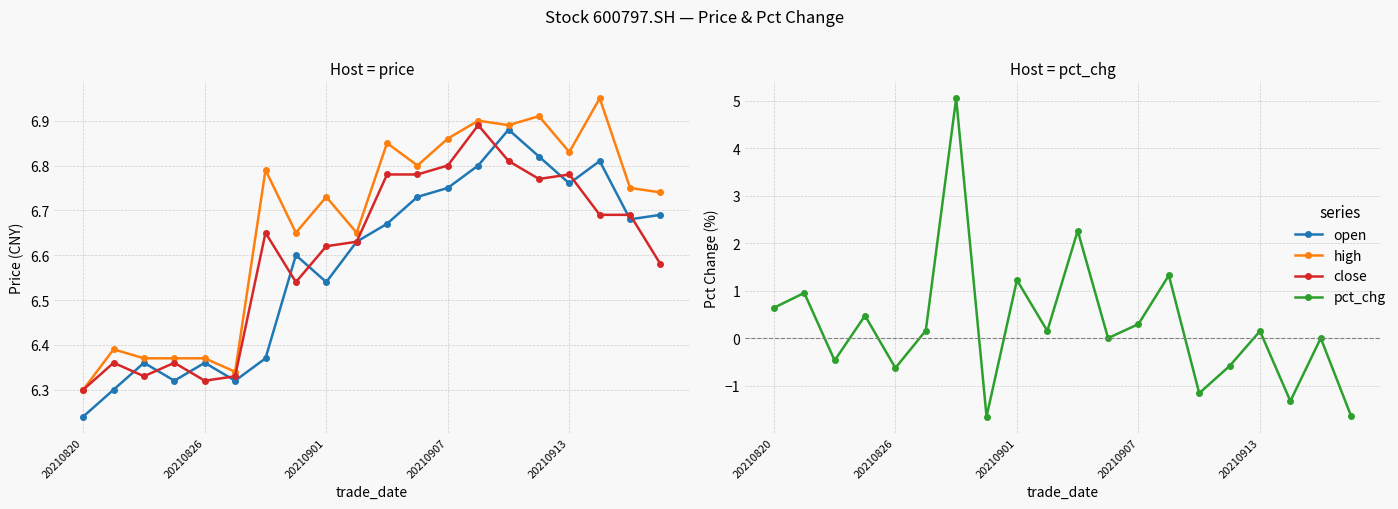

Where is close nearest to the value 6?

20210820